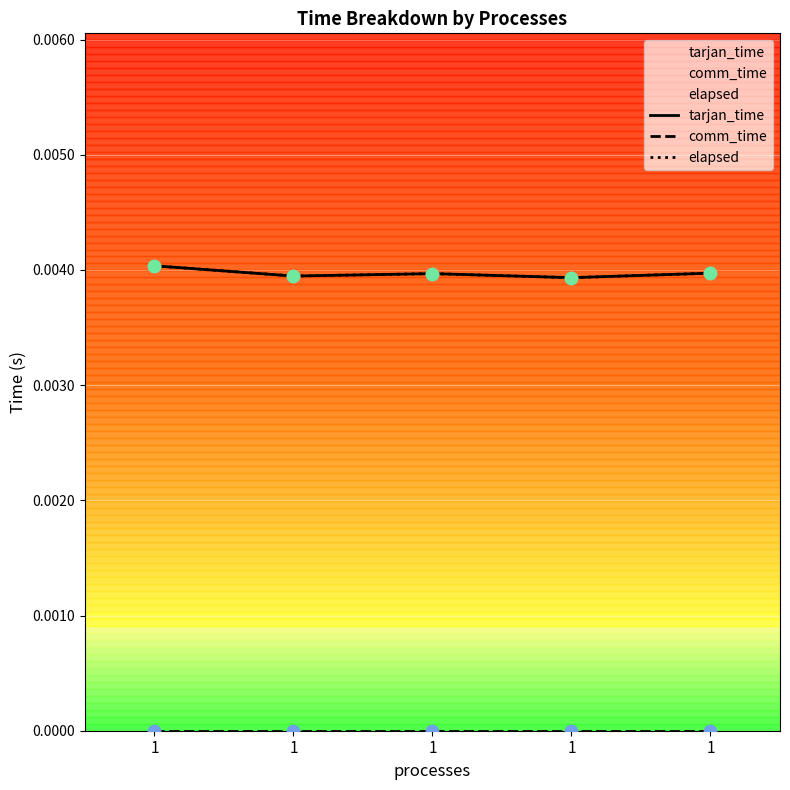

Which series contains the lowest Y value?

comm_time